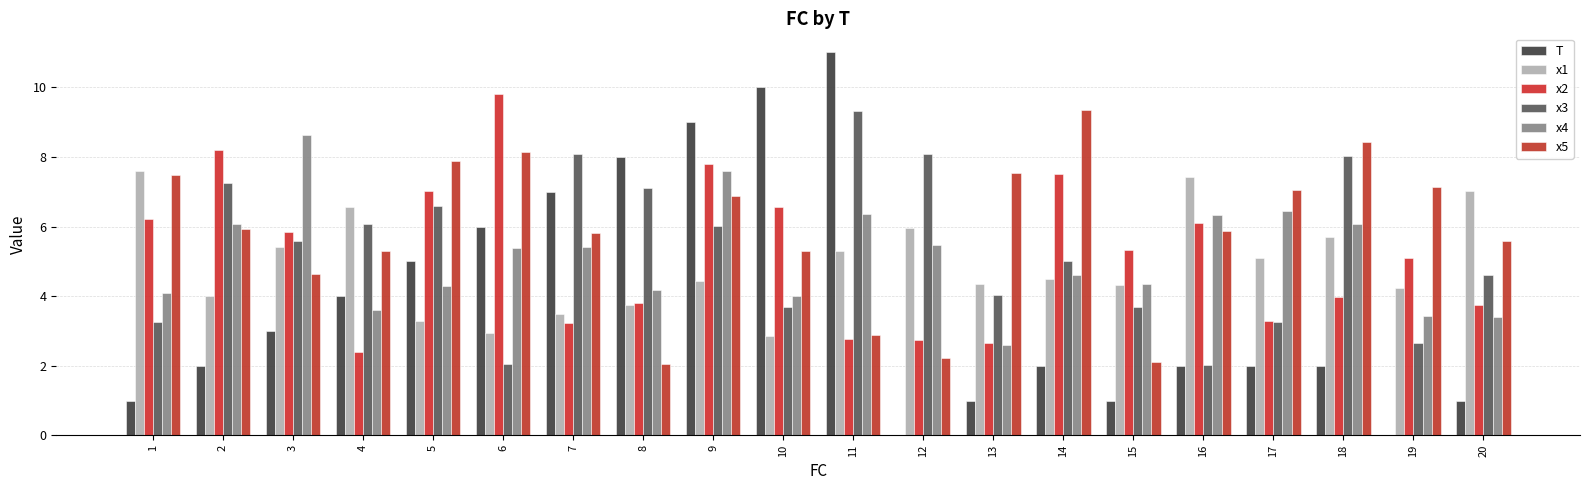

Reading right to left, extract all data points from this chart.

T: 1.0	0.0	2.0	2.0	2.0	1.0	2.0	1.0	0.0	11.0	10.0	9.0	8.0	7.0	6.0	5.0	4.0	3.0	2.0	1.0
x1: 7.0	4.2	5.7	5.1	7.4	4.3	4.5	4.4	5.9	5.3	2.8	4.4	3.7	3.5	2.9	3.3	6.5	5.4	4.0	7.6
x2: 3.7	5.1	4.0	3.3	6.1	5.3	7.5	2.7	2.7	2.8	6.6	7.8	3.8	3.2	9.8	7.0	2.4	5.9	8.2	6.2
x3: 4.6	2.6	8.0	3.2	2.0	3.7	5.0	4.0	8.1	9.3	3.7	6.0	7.1	8.1	2.0	6.6	6.1	5.6	7.2	3.3
x4: 3.4	3.4	6.1	6.4	6.3	4.3	4.6	2.6	5.5	6.4	4.0	7.6	4.2	5.4	5.4	4.3	3.6	8.6	6.1	4.1
x5: 5.6	7.1	8.4	7.0	5.9	2.1	9.3	7.5	2.2	2.9	5.3	6.9	2.0	5.8	8.1	7.9	5.3	4.6	5.9	7.5